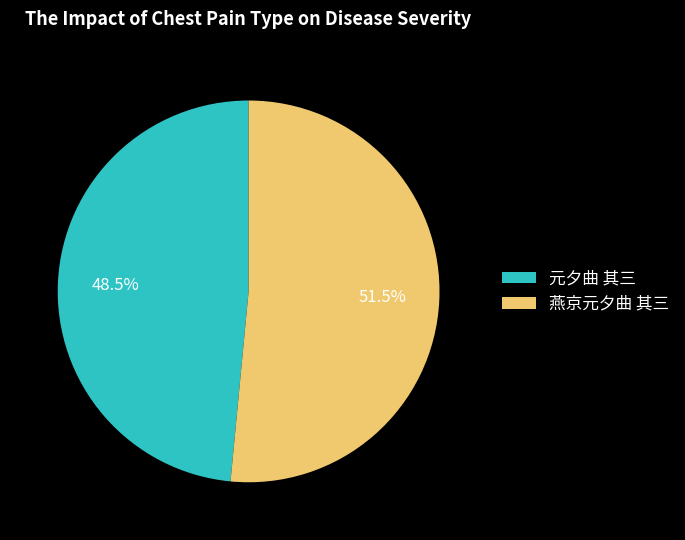

Which slice is the smallest?

元夕曲 其三